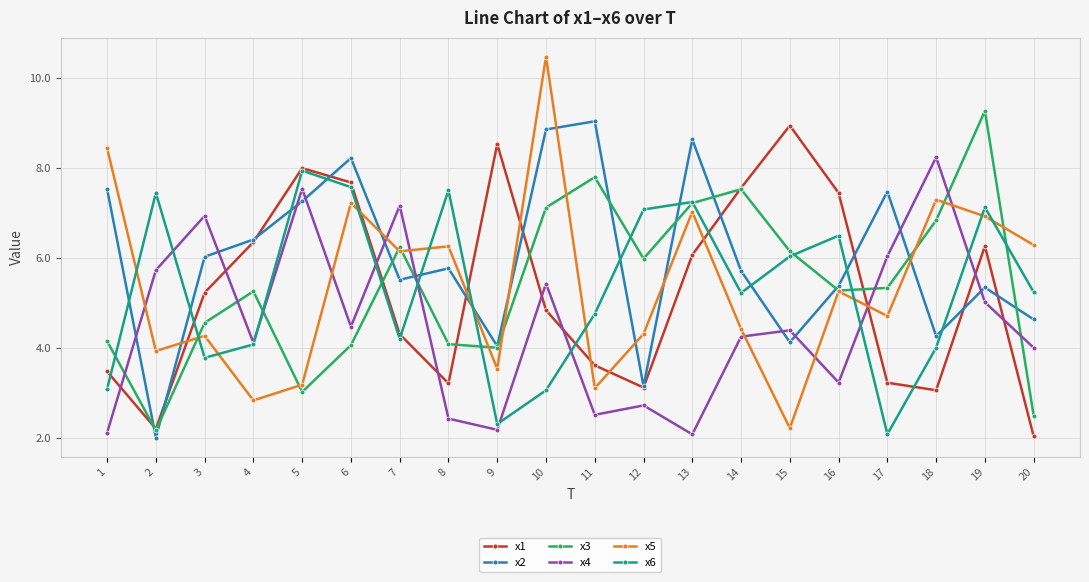

Where is the first local minimum for x5?

2